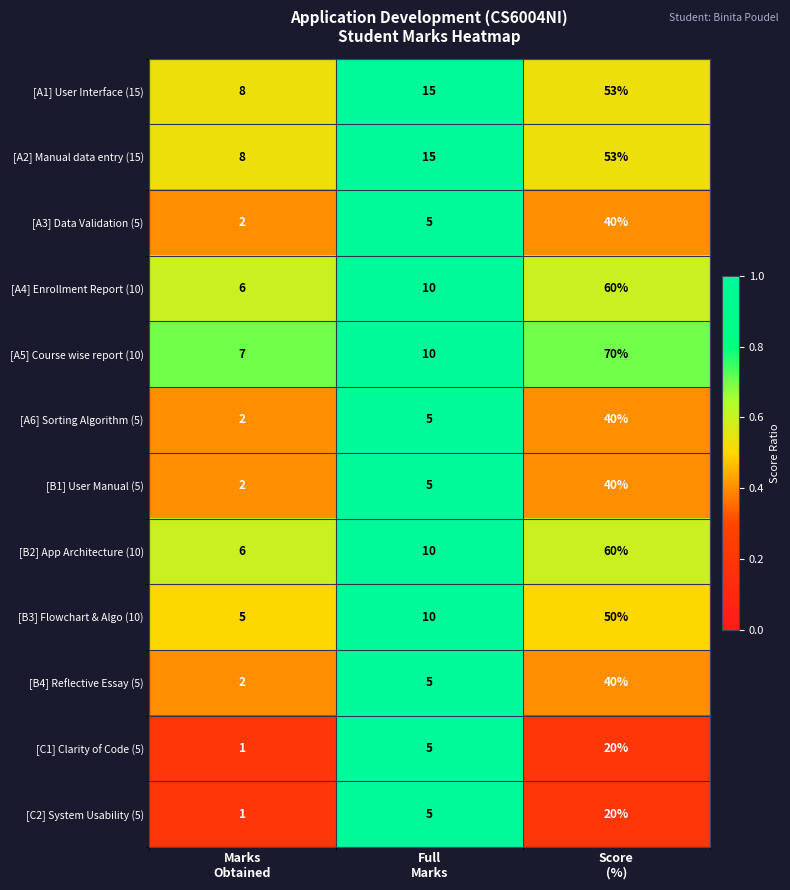

What is the difference between the second highest and minimum values in the [B4] Reflective Essay (5) series?

3